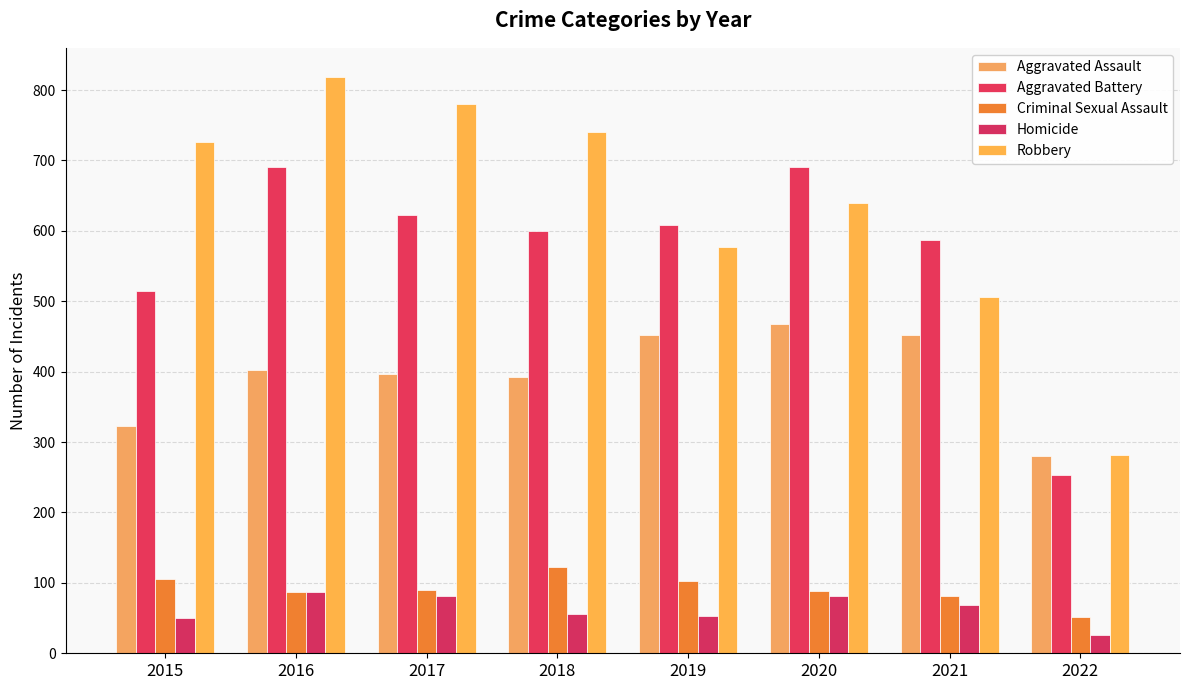

Which series changed the most between 2016 and 2020?

Robbery